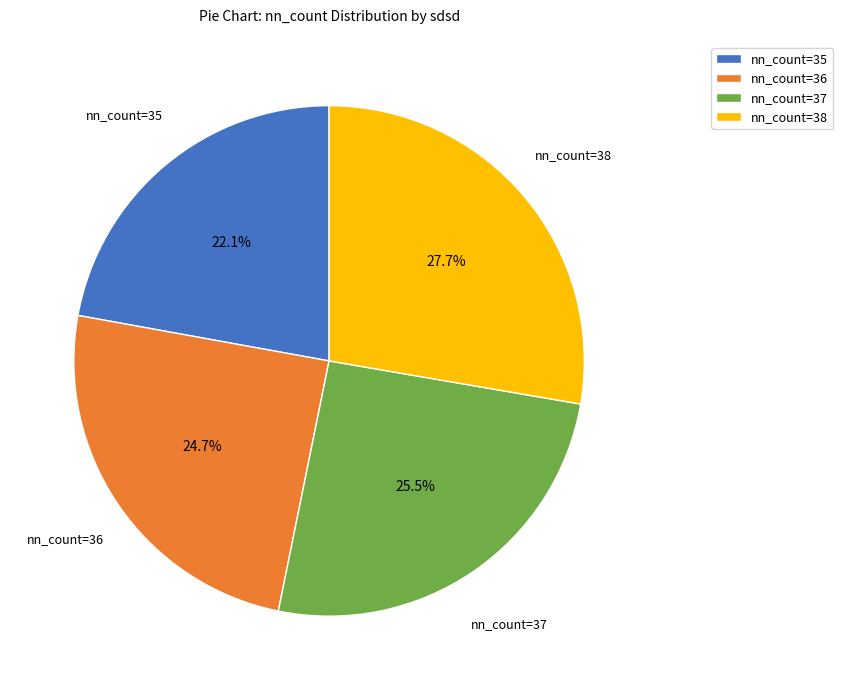

What percentage is NOT represented by nn_count=38?

72.3%